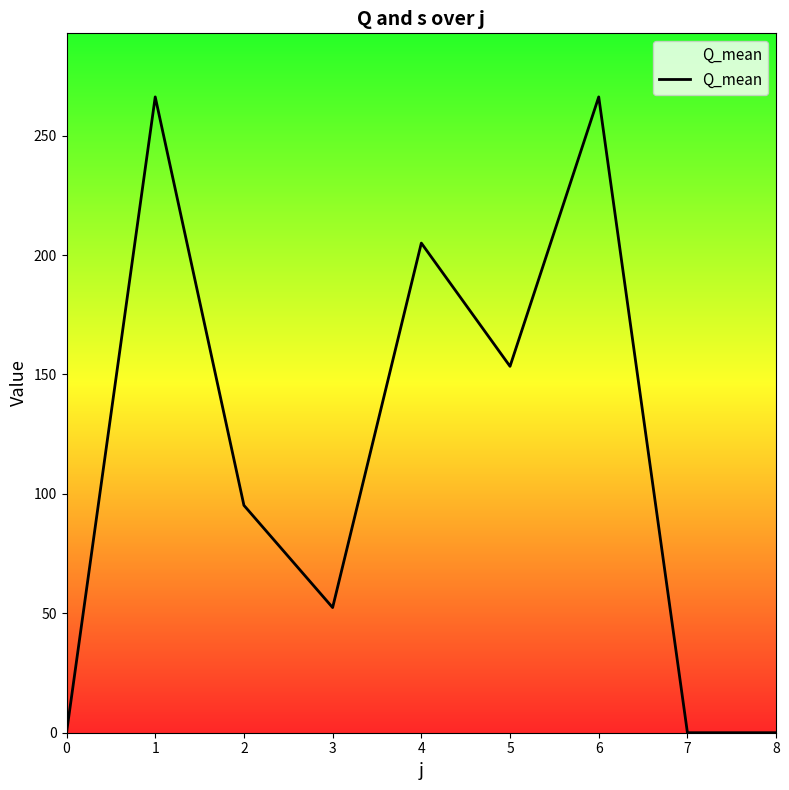

What is the change in value from 2 to 8?

-95.2